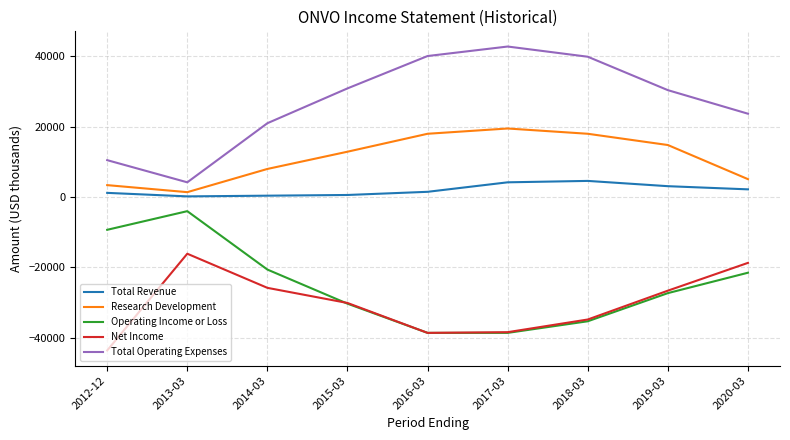

In Research Development, how many points are lower than both neighbors (excluding endpoints)?

1